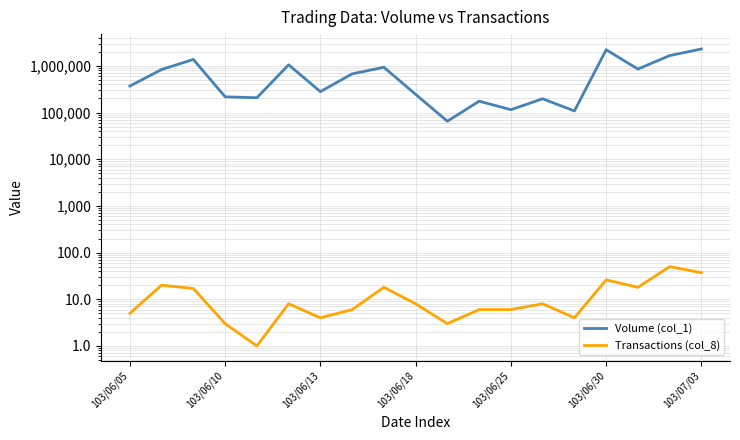

What is the difference between the highest and lowest values at 103/06/10?

216997